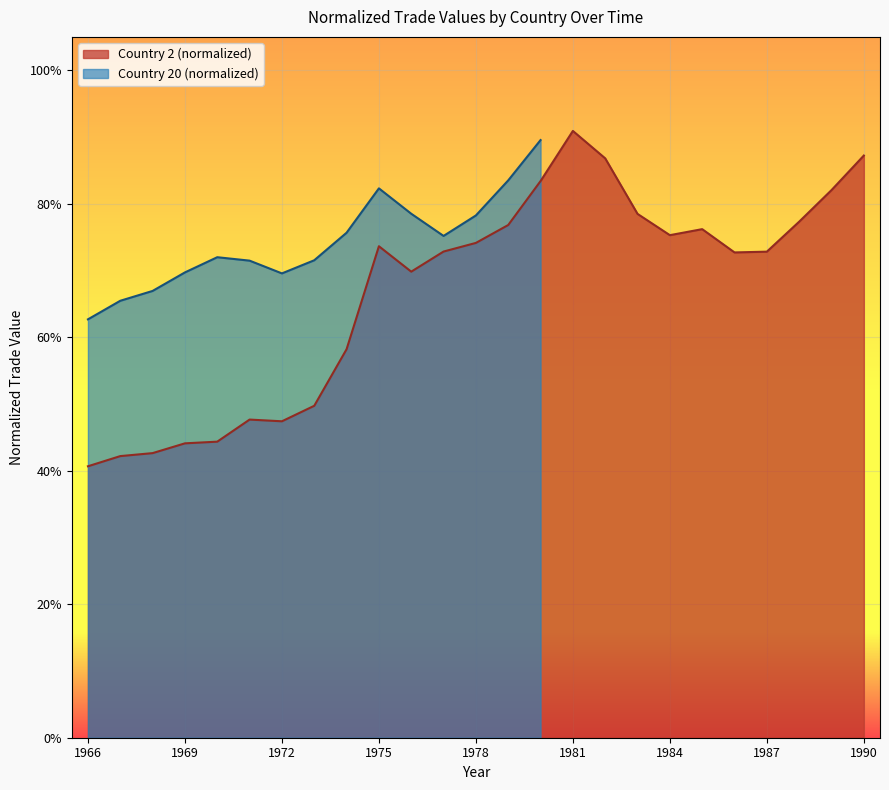

How many interior local valleys (lower than both neighbors) does the data have?

4